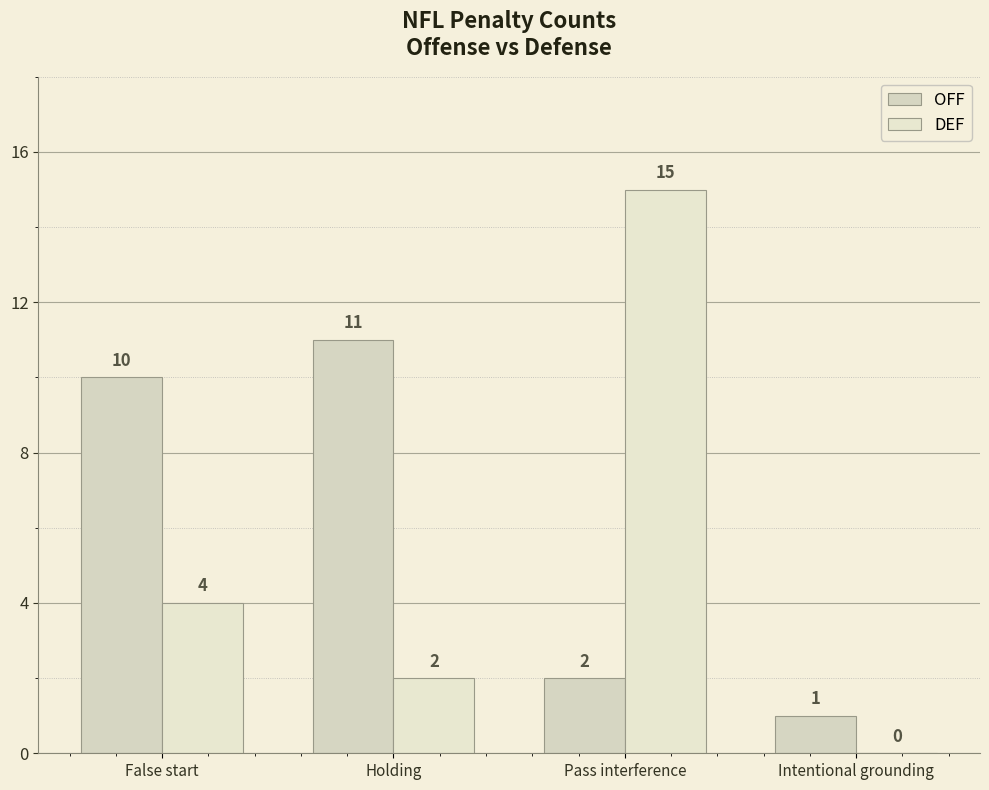

Does the chart contain stacked bars?

No